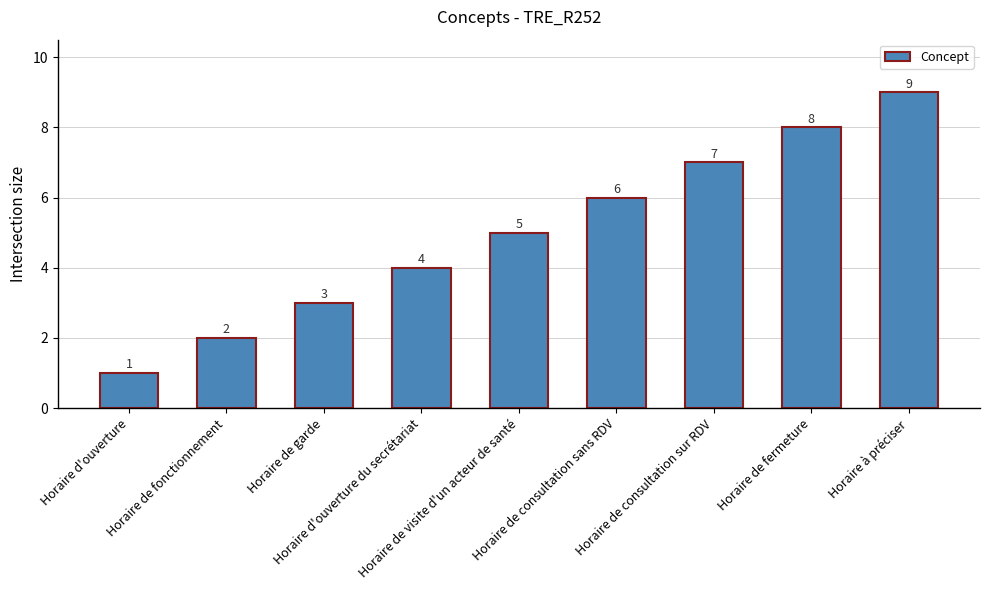

At which category does the chart reach its peak across all series?

Horaire à préciser